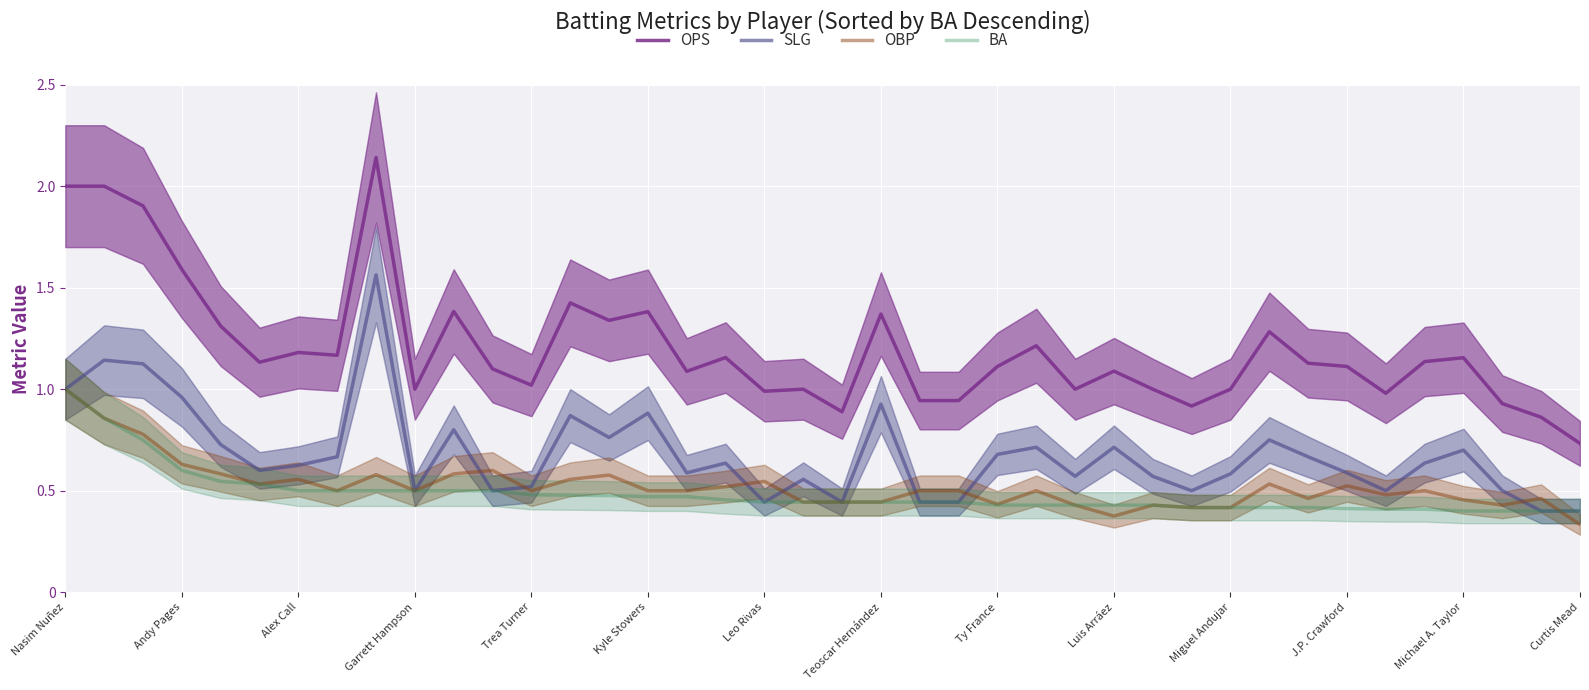

True or false: OBP and OPS intersect in this chart.

False